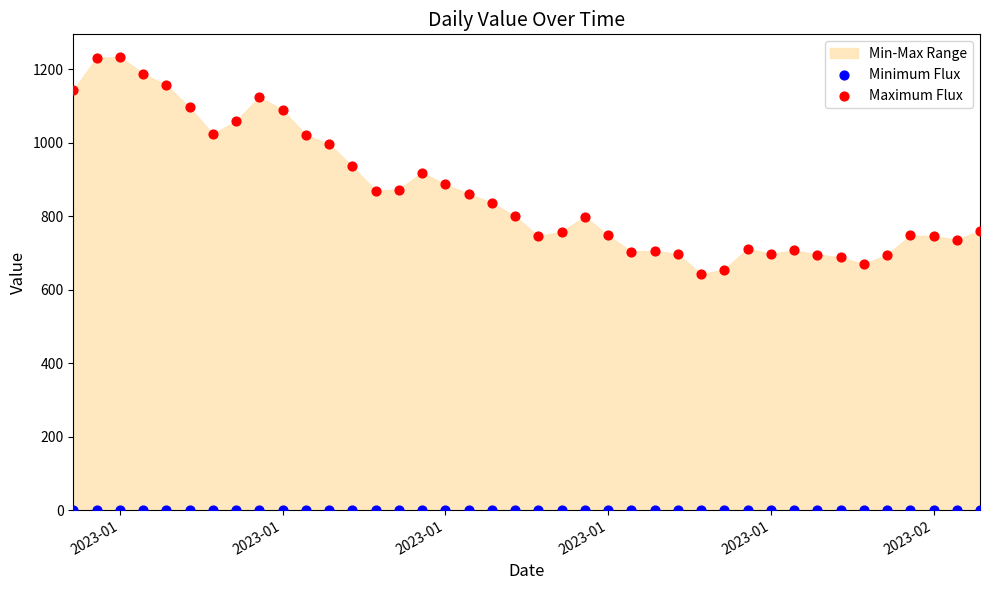

Which series contains the lowest Y value?

Minimum Flux